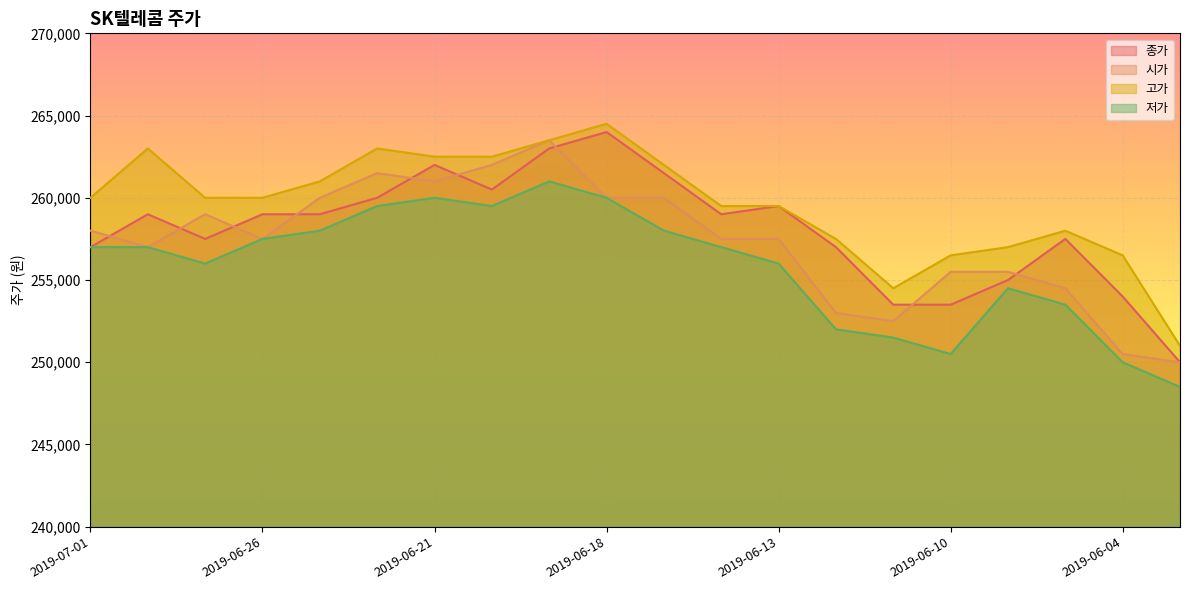

List the series in order of their peak value, highest first.

고가, 종가, 시가, 저가